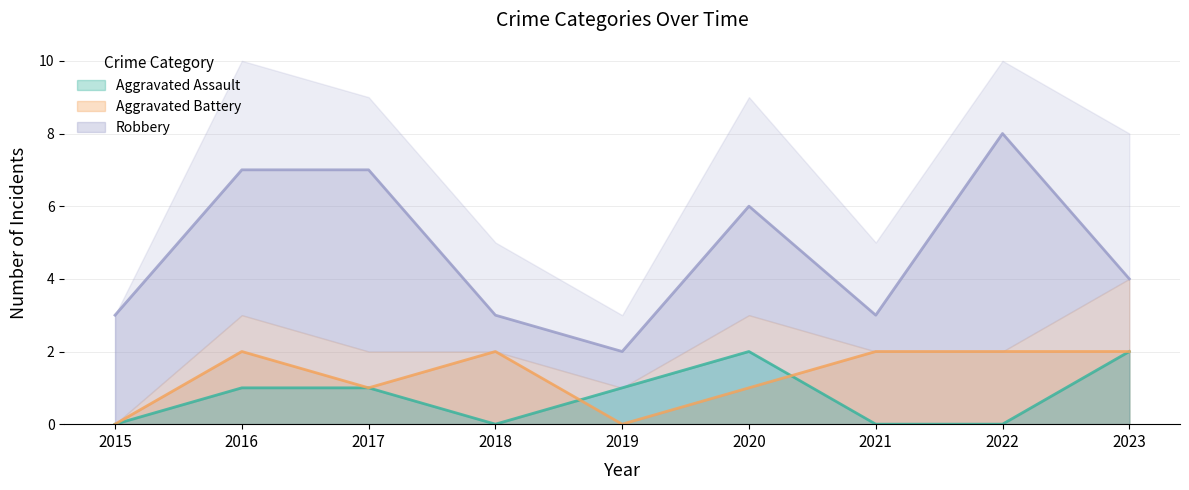

At which category is the sum across all series the highest?

2016